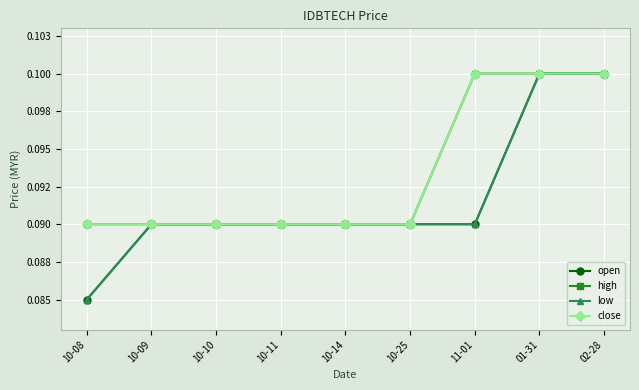

What is the average value of the low series?

0.1